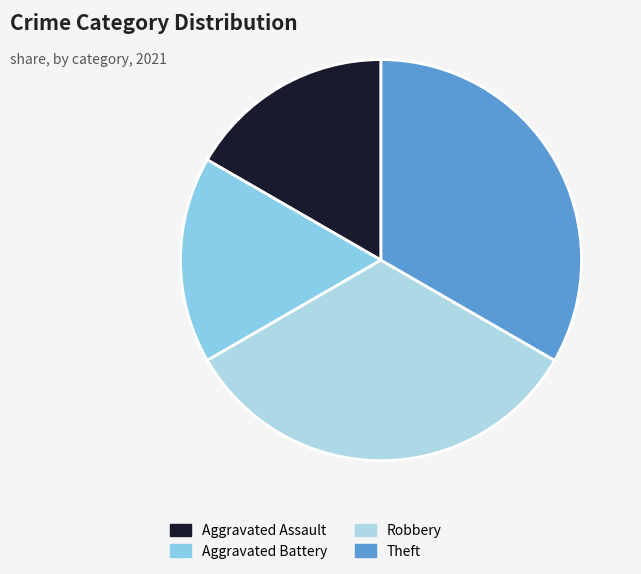

How many slices are in this pie chart?

4